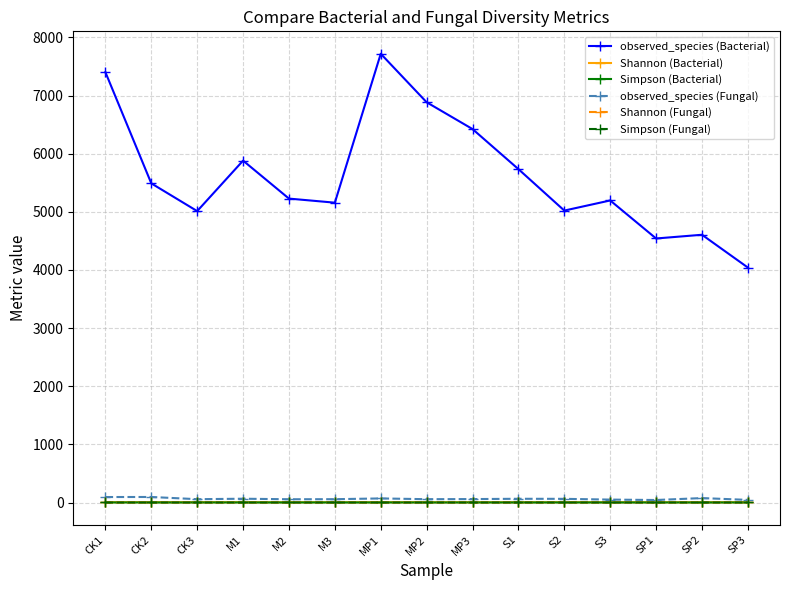

What is the label of the 3rd point from the right?

SP1